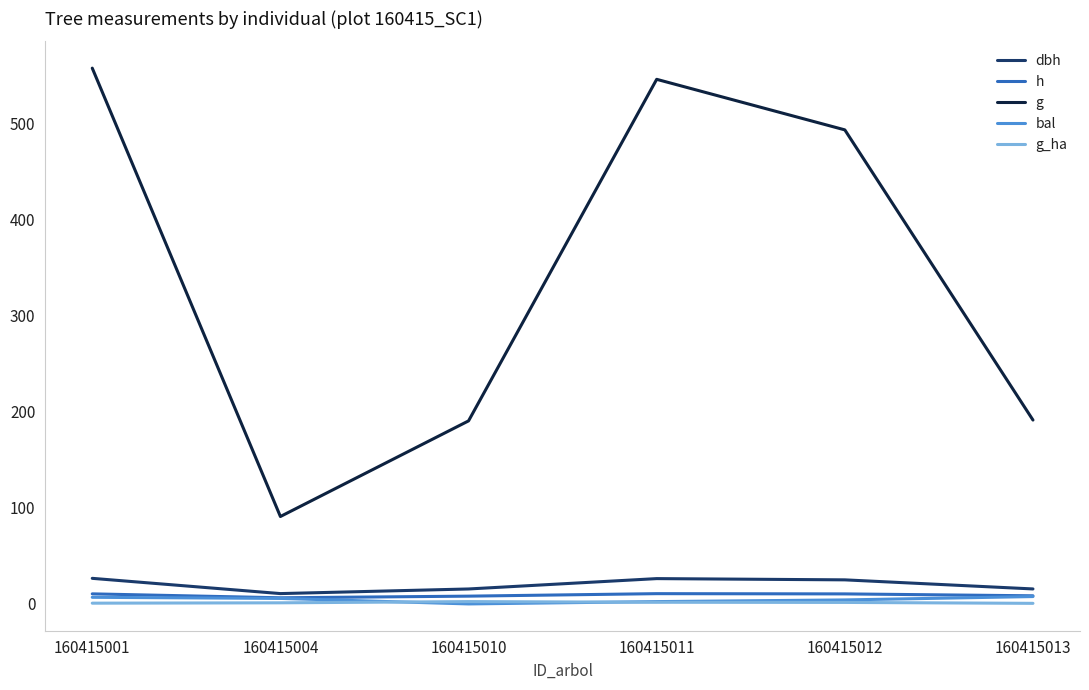

What is the sum of the g_ha values at 160415010 and 160415013?

3.0